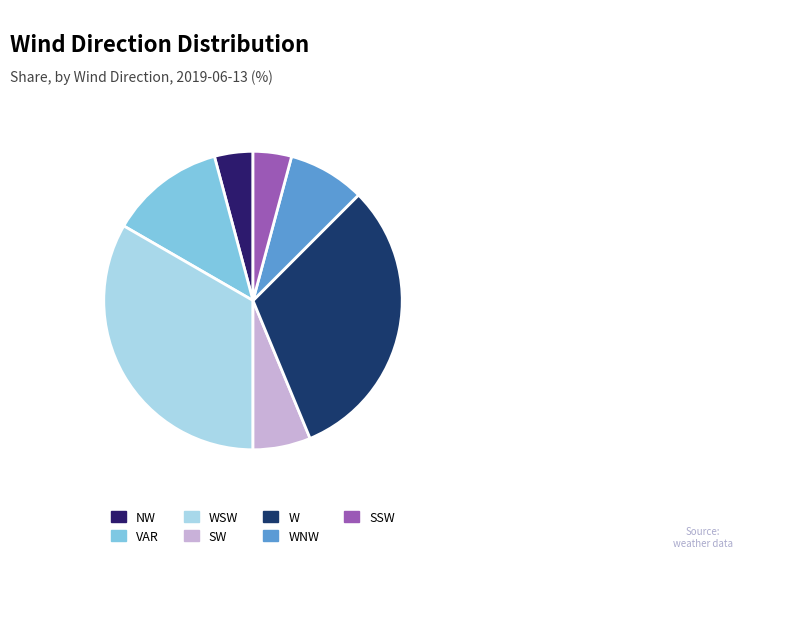

Which slice is the largest?

WSW